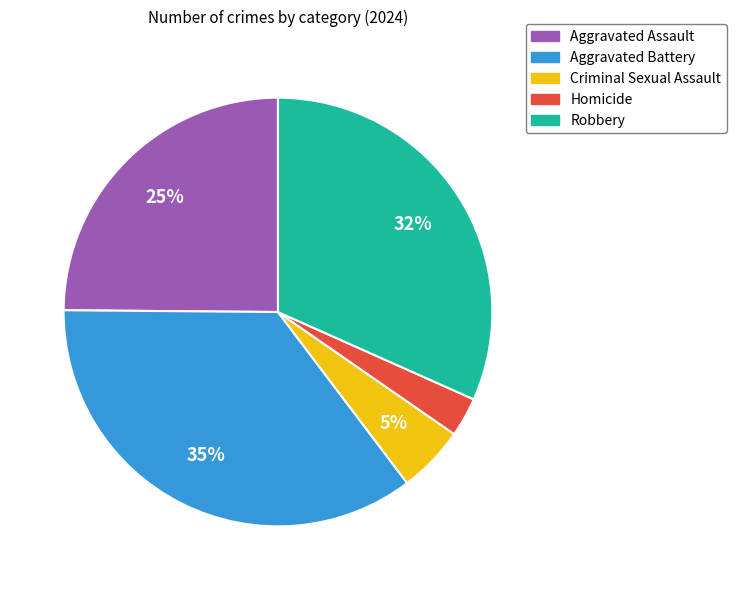

To the nearest percent, what percentage of the pie is Criminal Sexual Assault?

5%